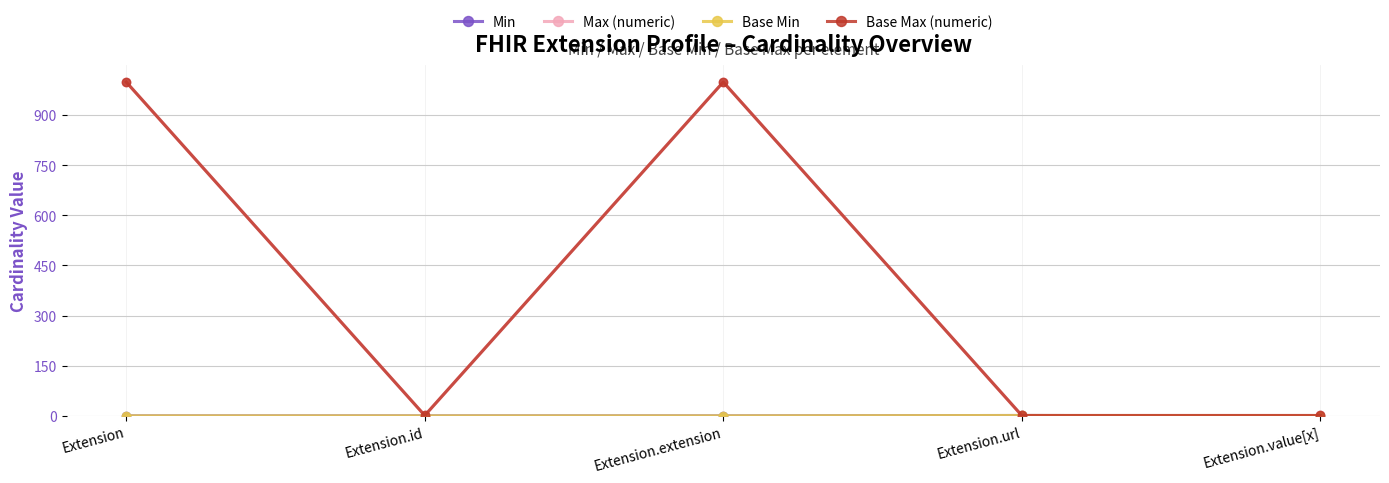

Is the value of Max (numeric) at Extension.extension greater than the value of Base Max (numeric) at Extension.url?

Yes